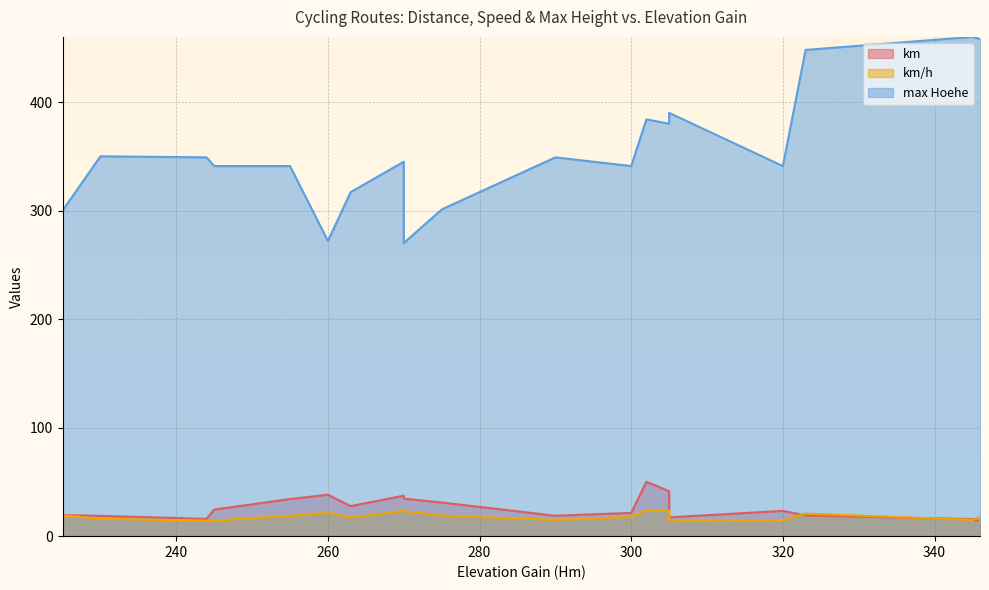

True or false: max Hoehe and km/h cross at least once.

False